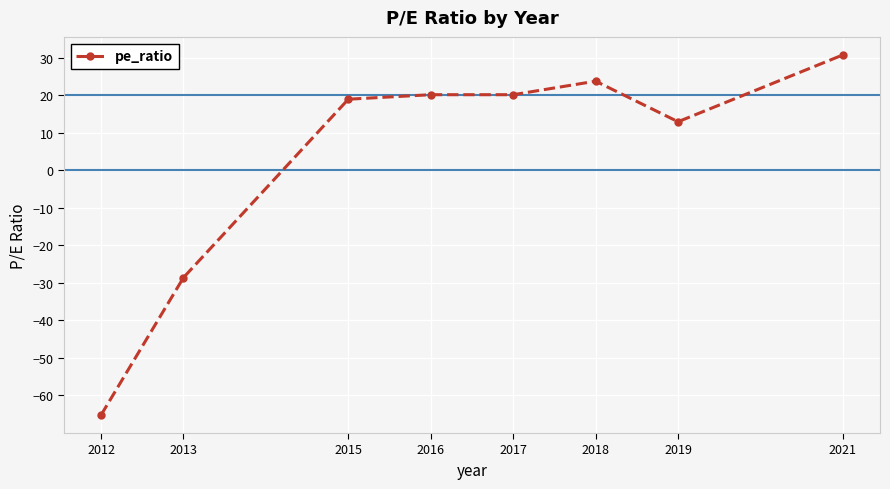

What is the average value?

4.1